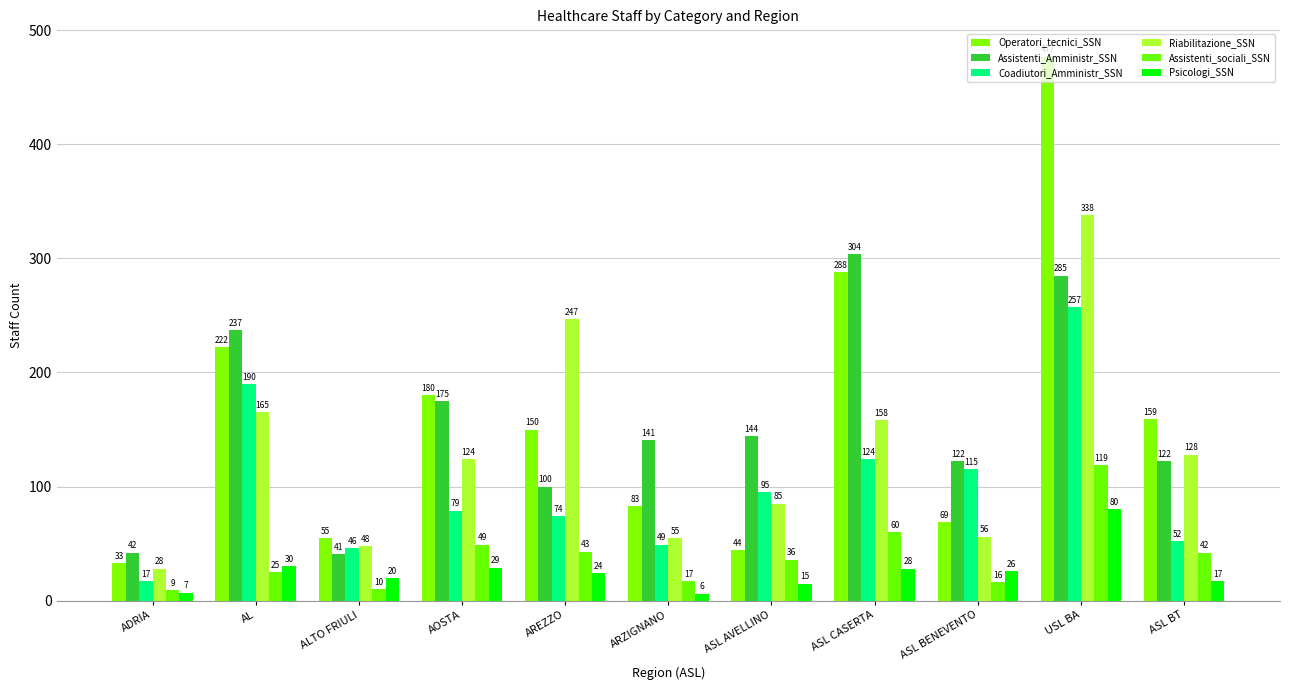

Which category has the highest value in the Psicologi_SSN series?

USL BA